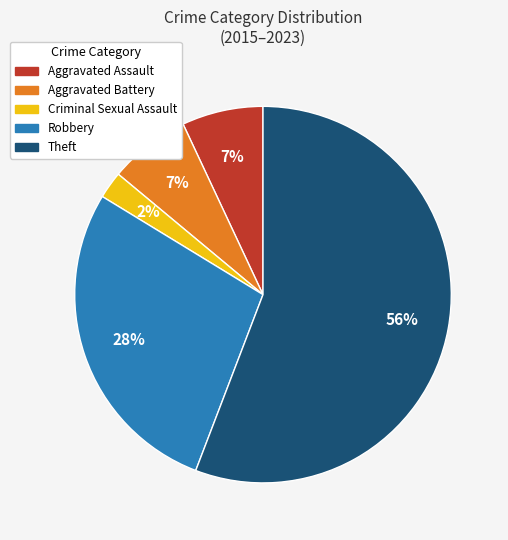

Does Theft represent more than half of the total?

Yes